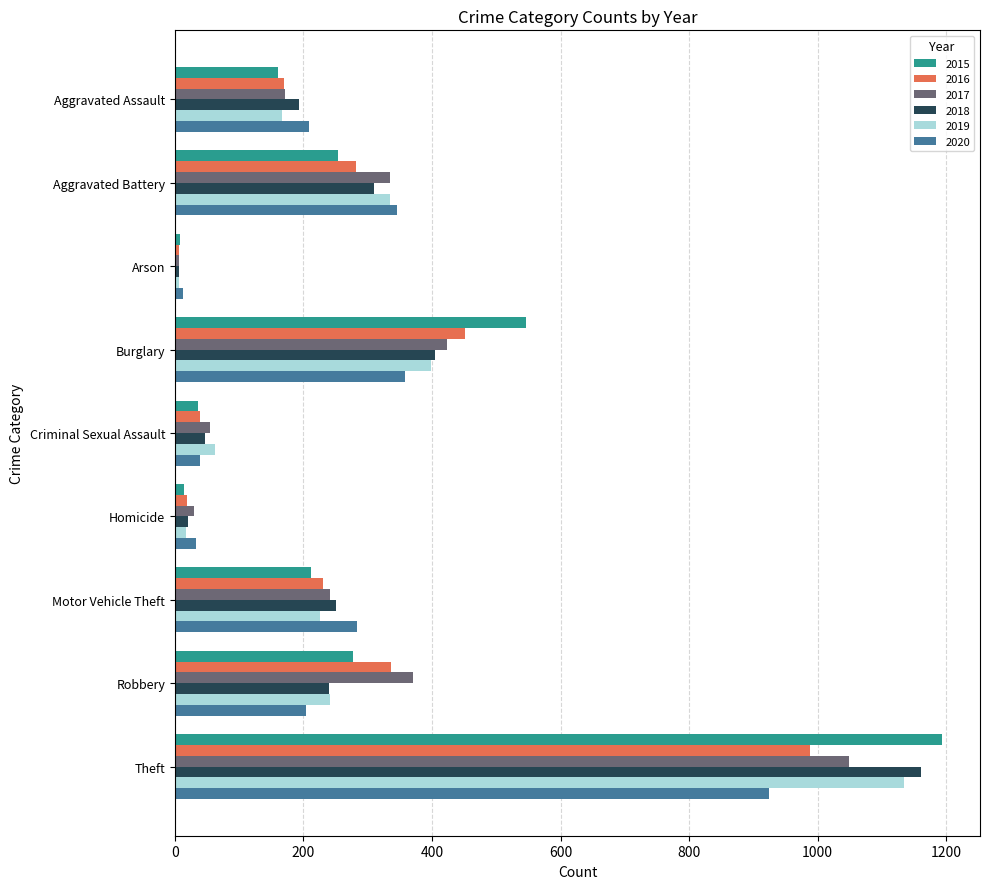

Which series has the widest spread of values?

2015